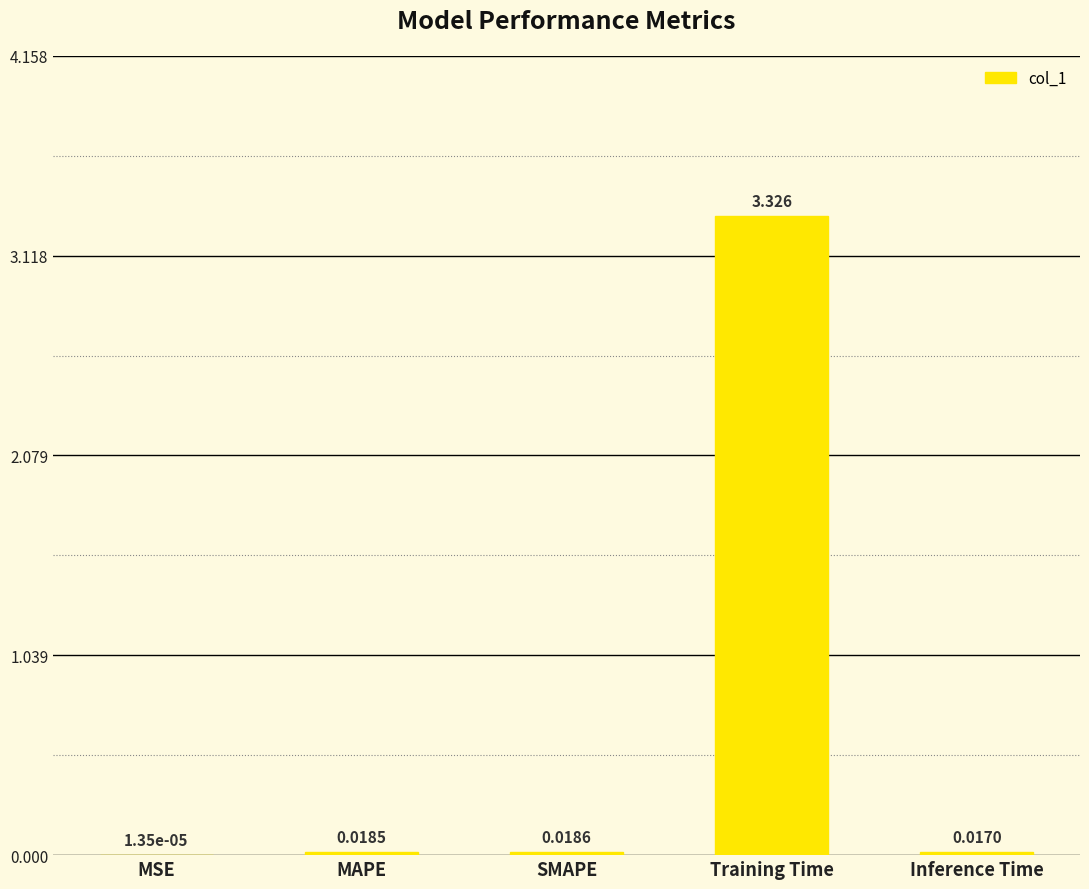

Between SMAPE and Training Time, which is larger?

Training Time